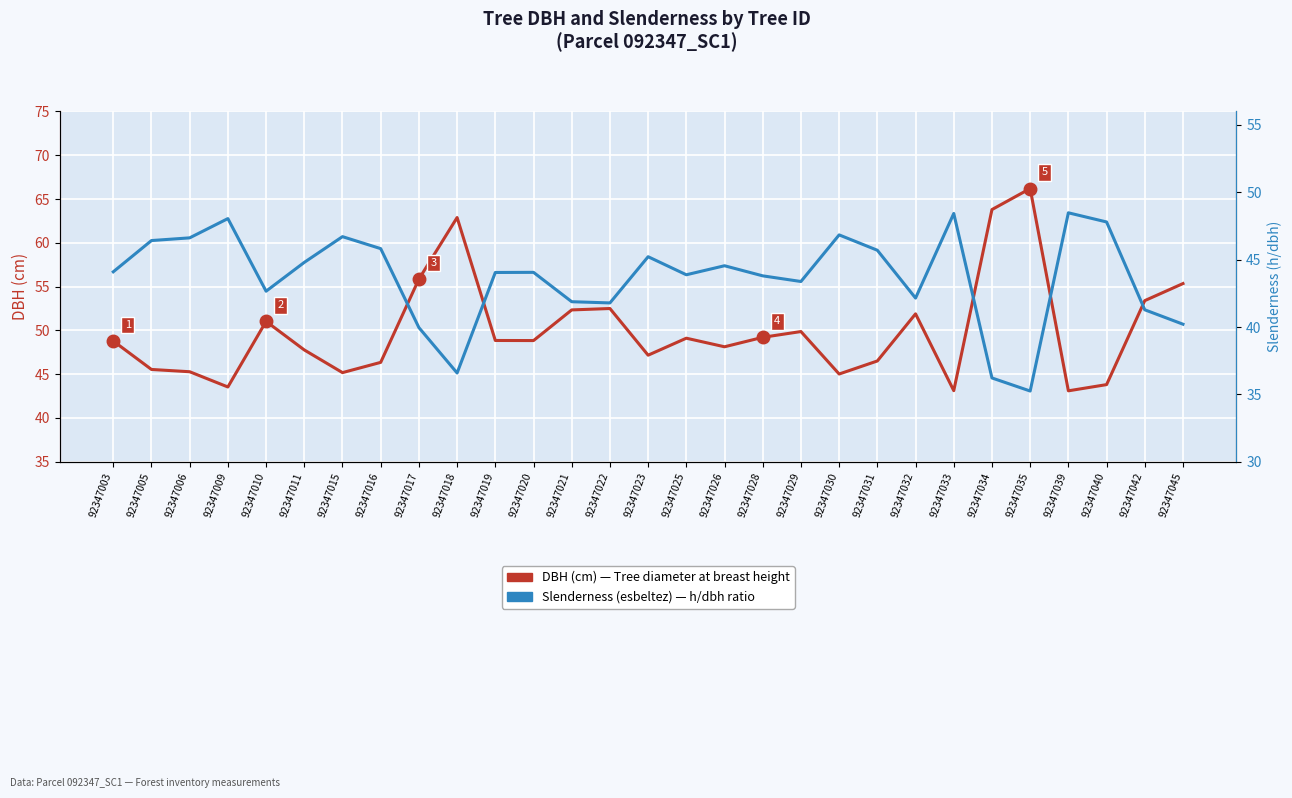

Which category has the highest value in the DBH (cm) series?

92347035